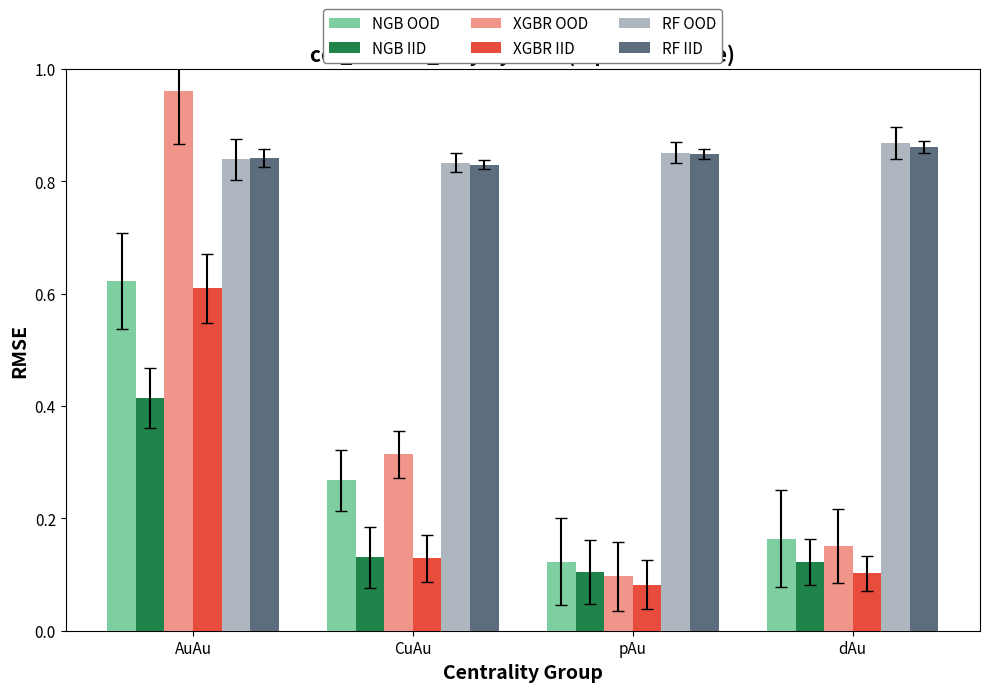

What is the label of the 3rd bar from the left?

pAu